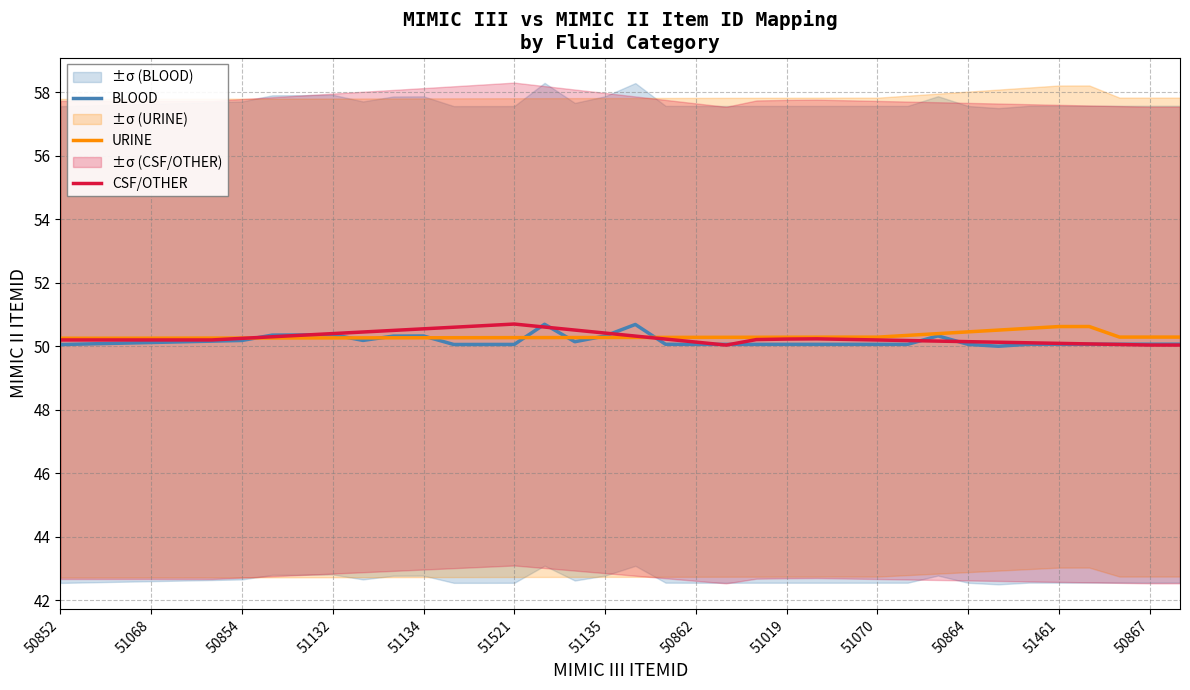

Is this an area chart (filled region under the line)?

No